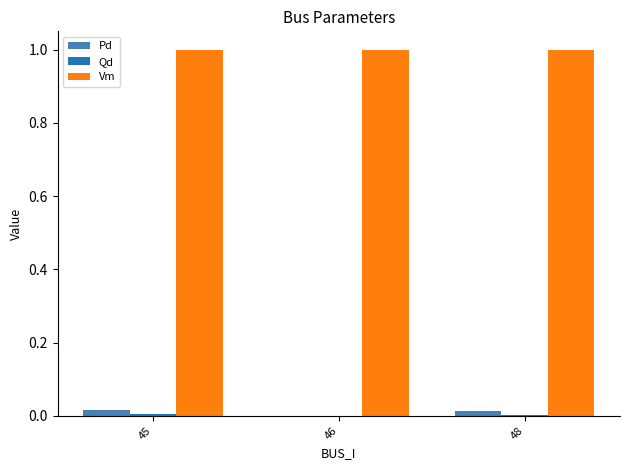

True or false: Pd has a value of 0.0 at 48.

True